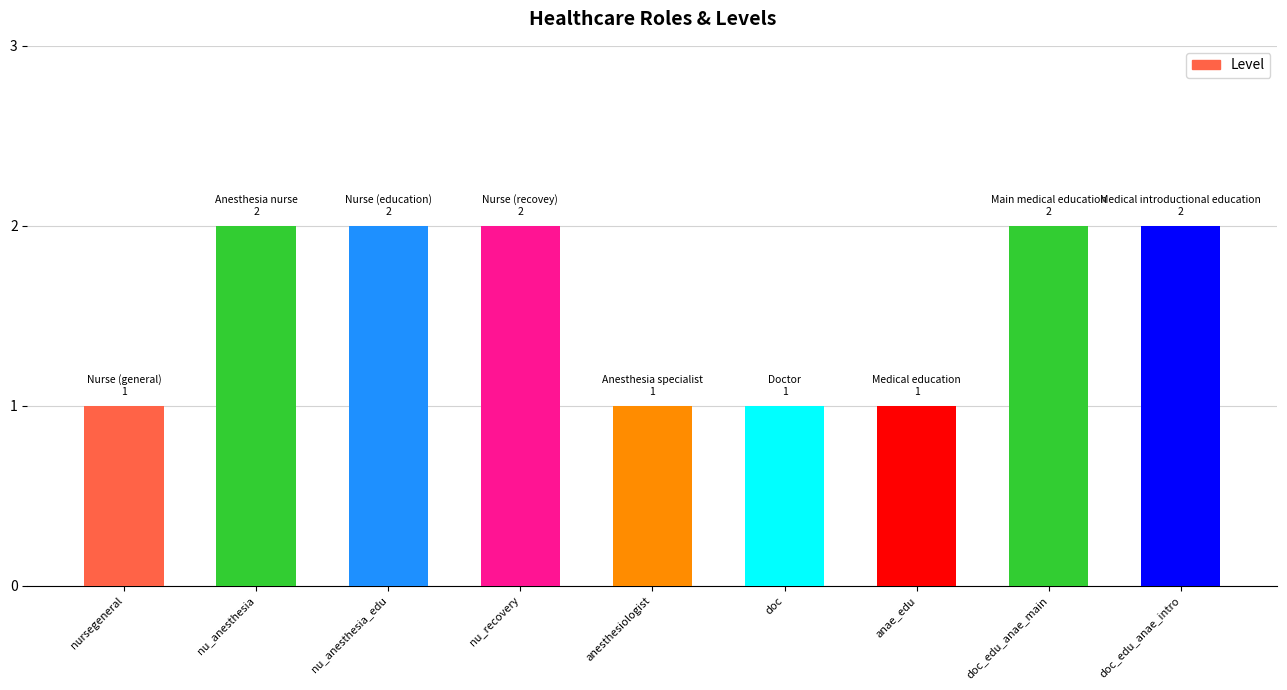

What is the label of the 4th bar from the right?

doc